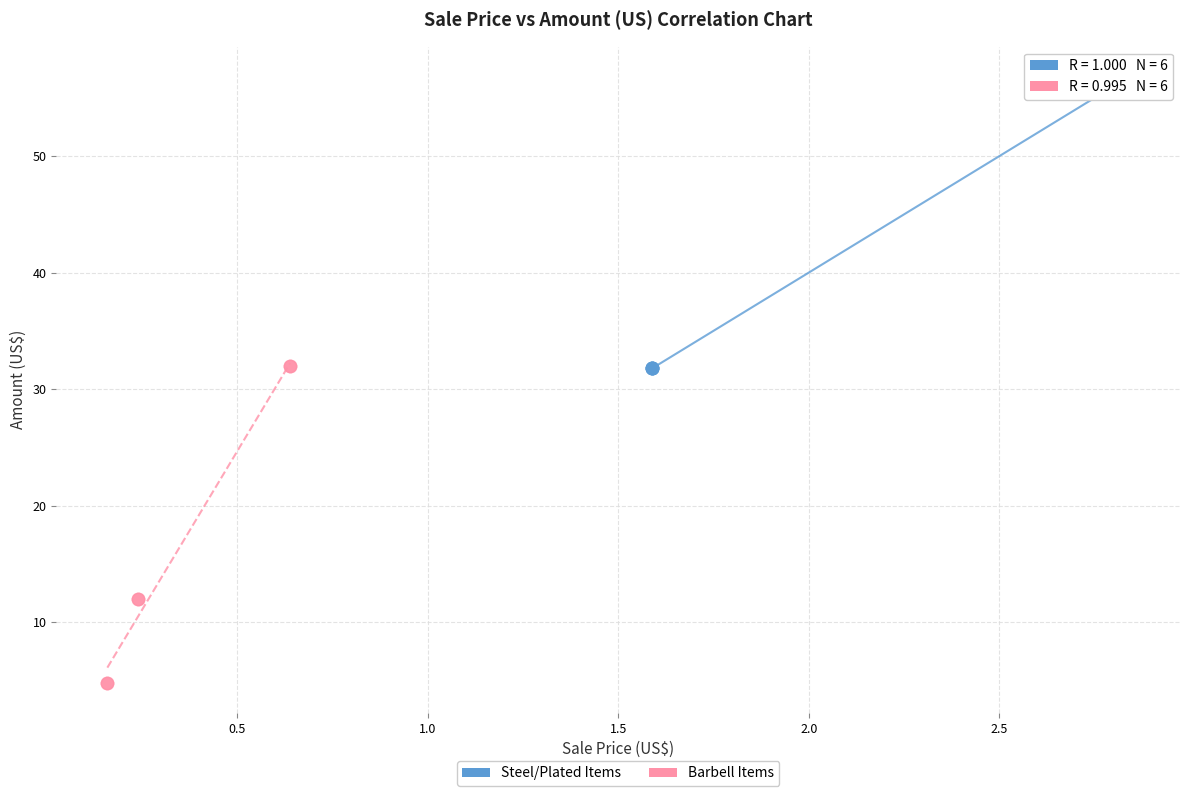

Which series reaches the minimum Y coordinate?

Barbell Items